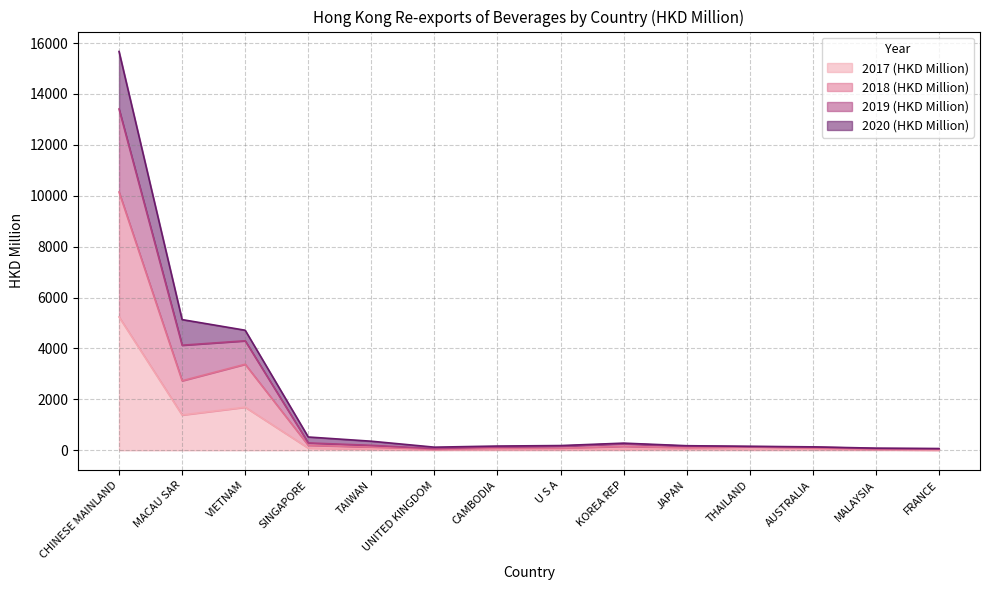

At how many categories does at least one series exceed 8059?

1